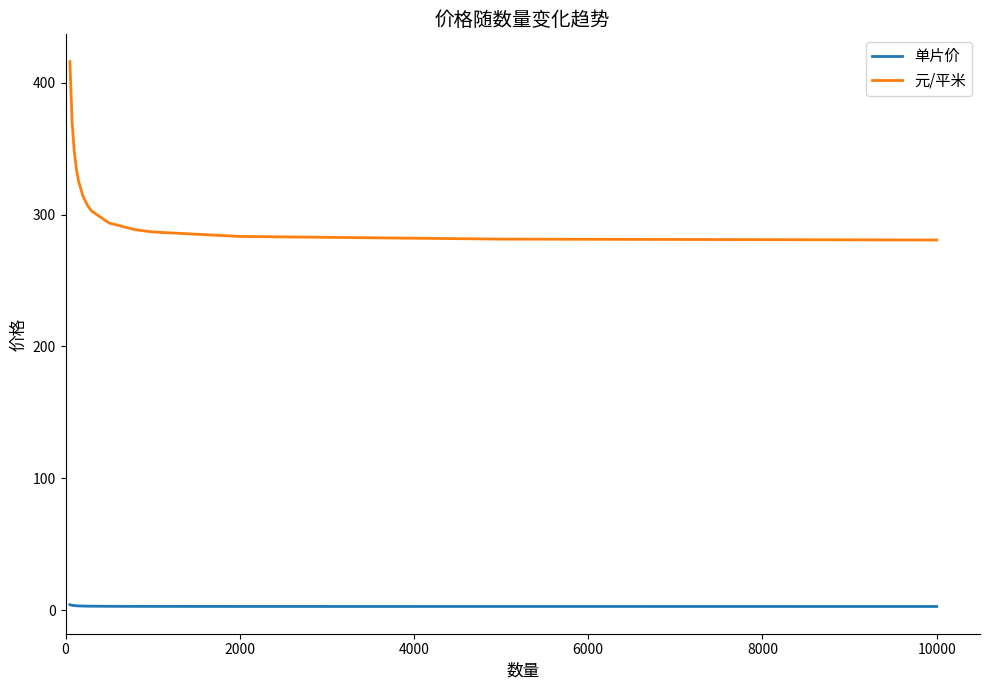

Rank the series by their average value, from lowest to highest.

单片价, 元/平米